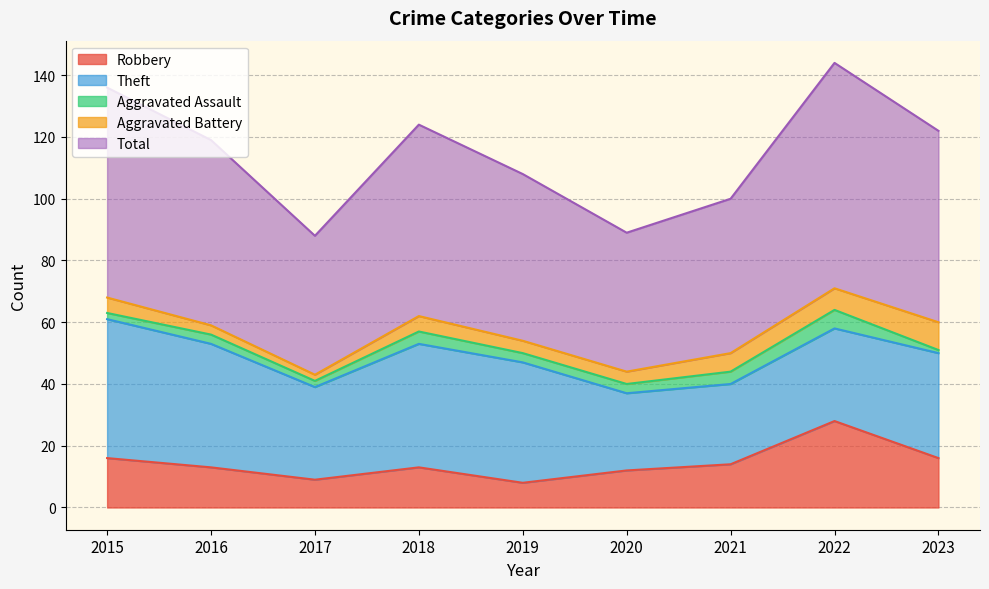

True or false: Aggravated Battery has more than 2 points higher than both neighbors.

False